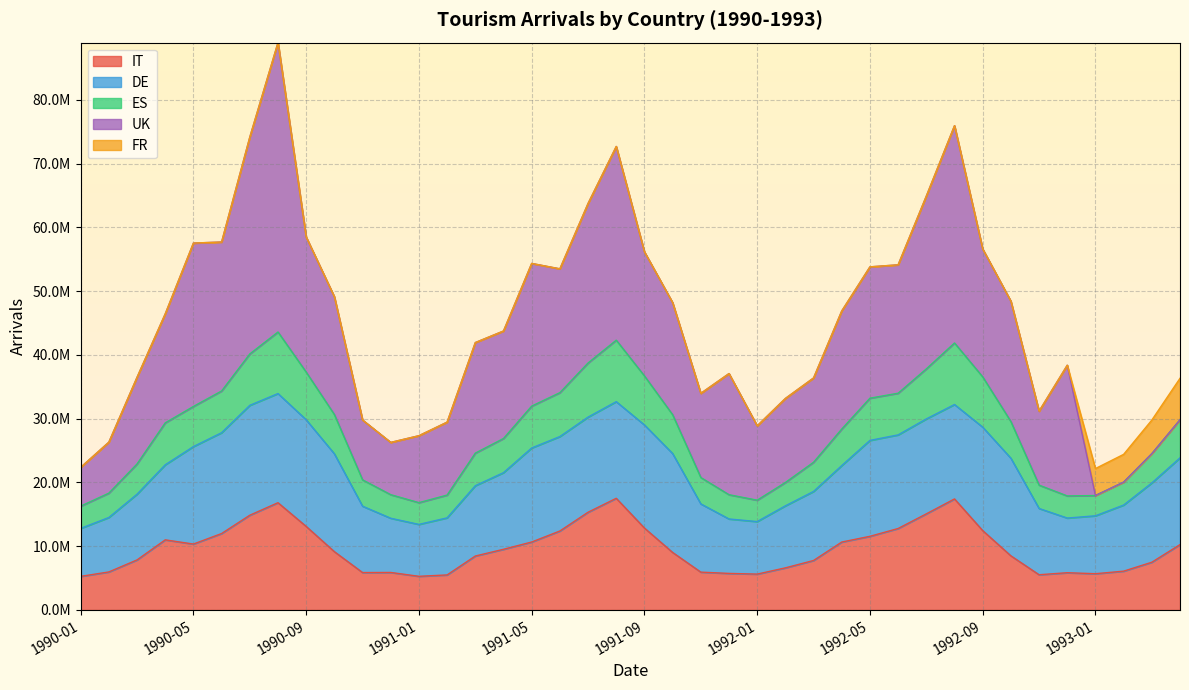

Rank the series at 1990-07 from highest to lowest value.

UK, DE, IT, ES, FR